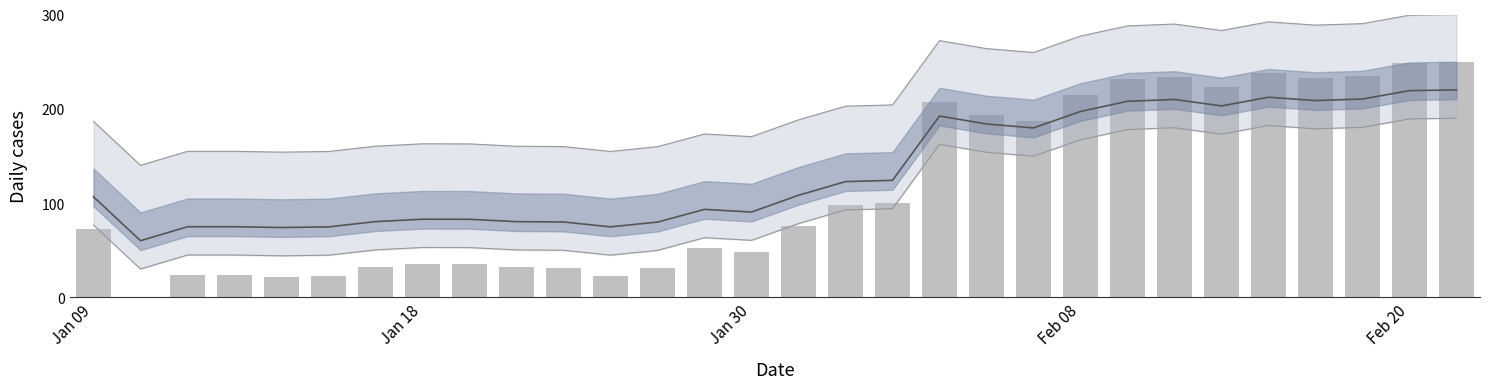

What are all the series names shown in the legend?

Trend, Daily values